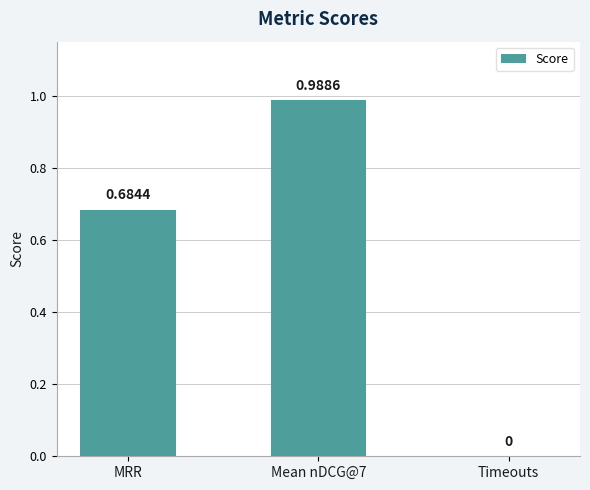

How many series are shown in this chart?

1